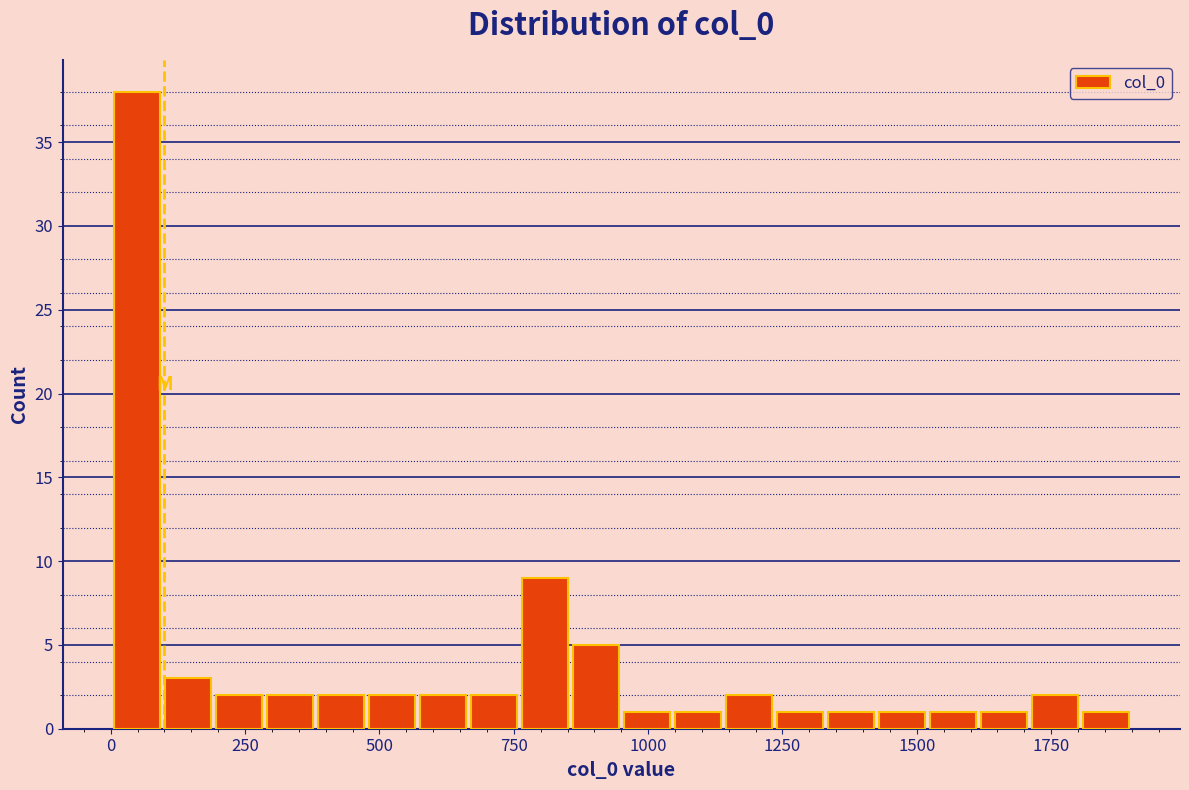

Around what value on the x-axis is the tallest bar? Give the approximate position of its centre, as read against the axis.

50